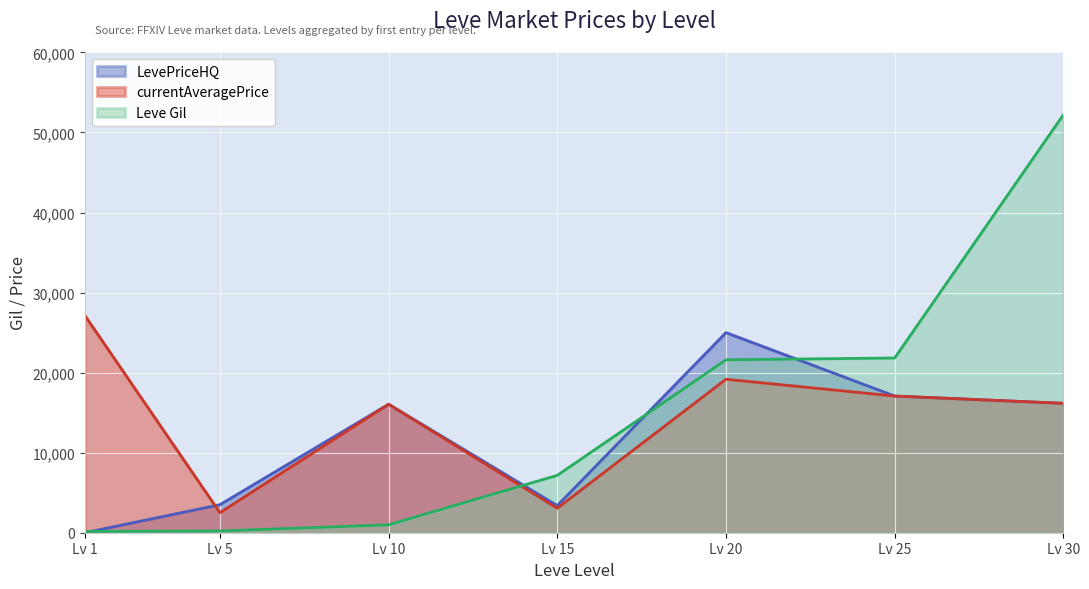

At which category is the sum across all series the highest?

Lv 30